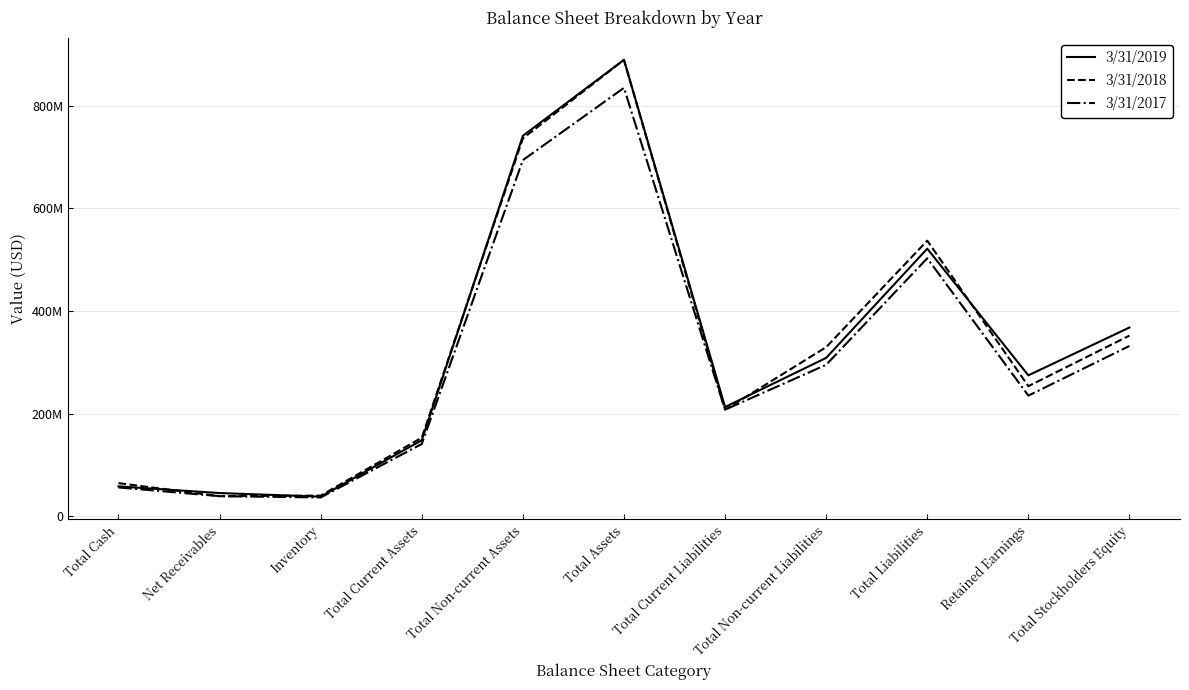

What are all the series names shown in the legend?

3/31/2019, 3/31/2018, 3/31/2017